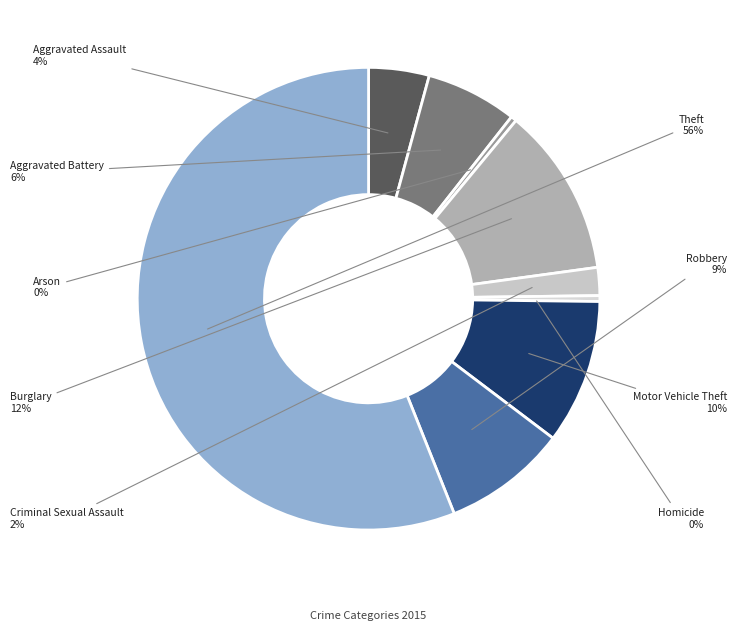

To the nearest percent, what percentage of the pie is Aggravated Battery?

6%